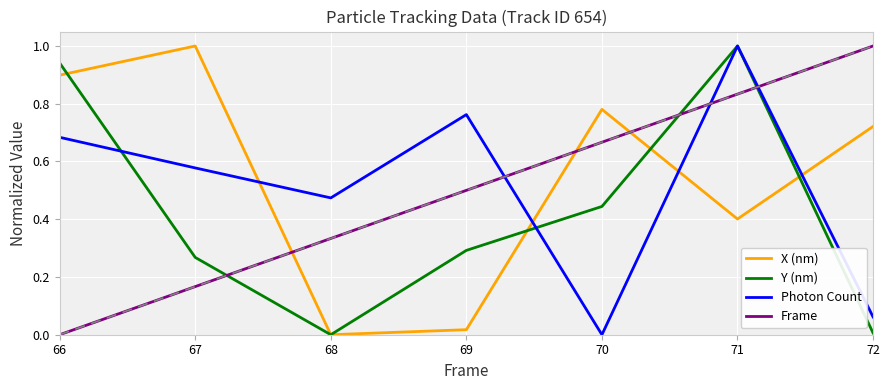

The X (nm) series shows 0.0 at 68. True or false?

True